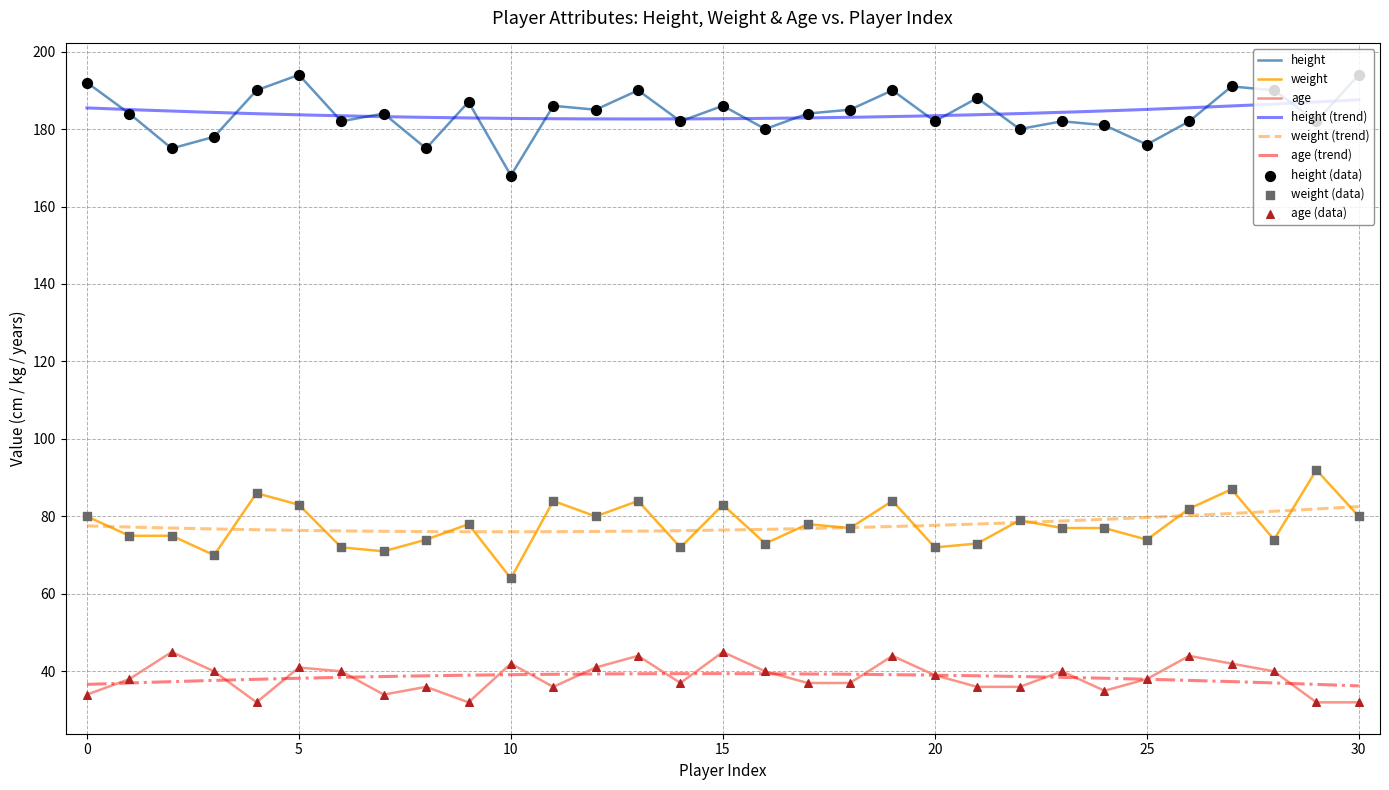

Is the value of weight at 41220 greater than the value of height at 13356?

No